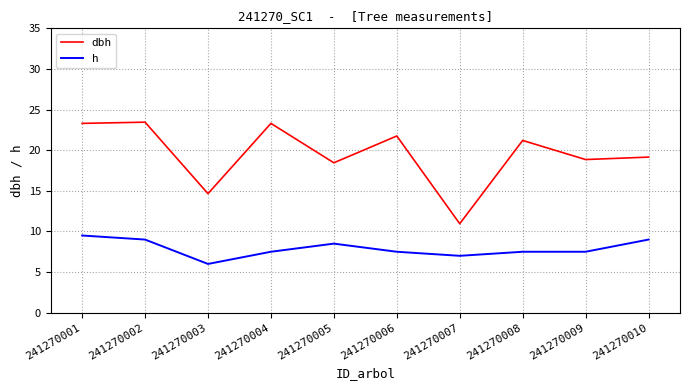

True or false: h and dbh intersect in this chart.

False